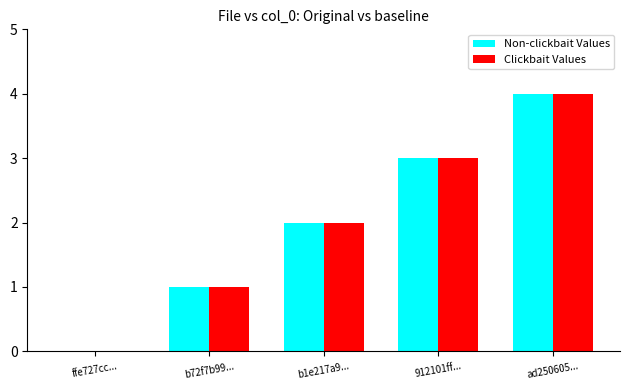

At which category is the sum across all series the highest?

ad250605...